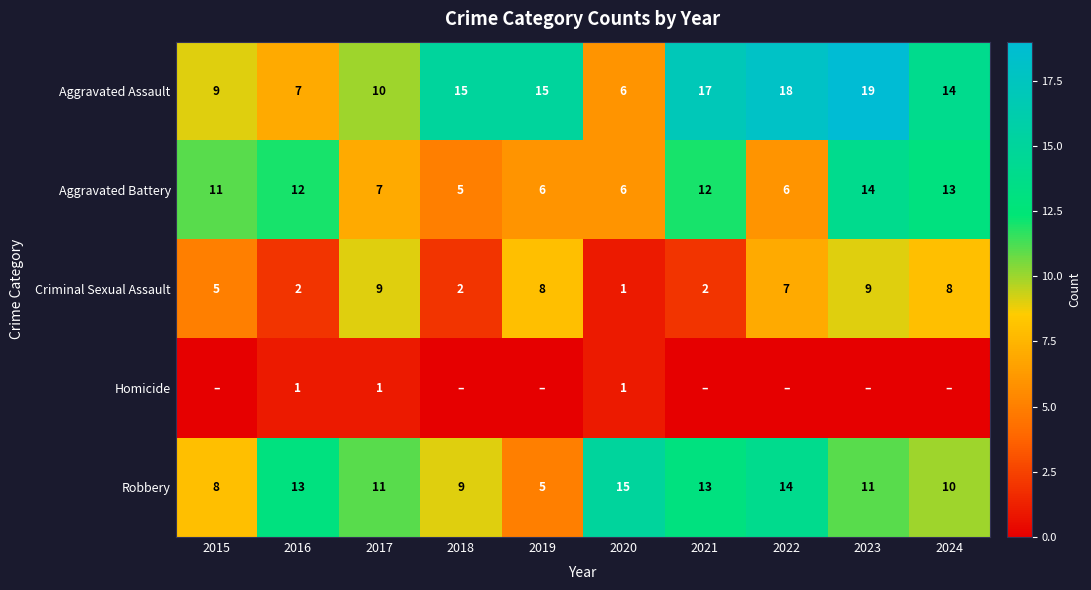

Which has a higher value, 2024 or 2021?

2021